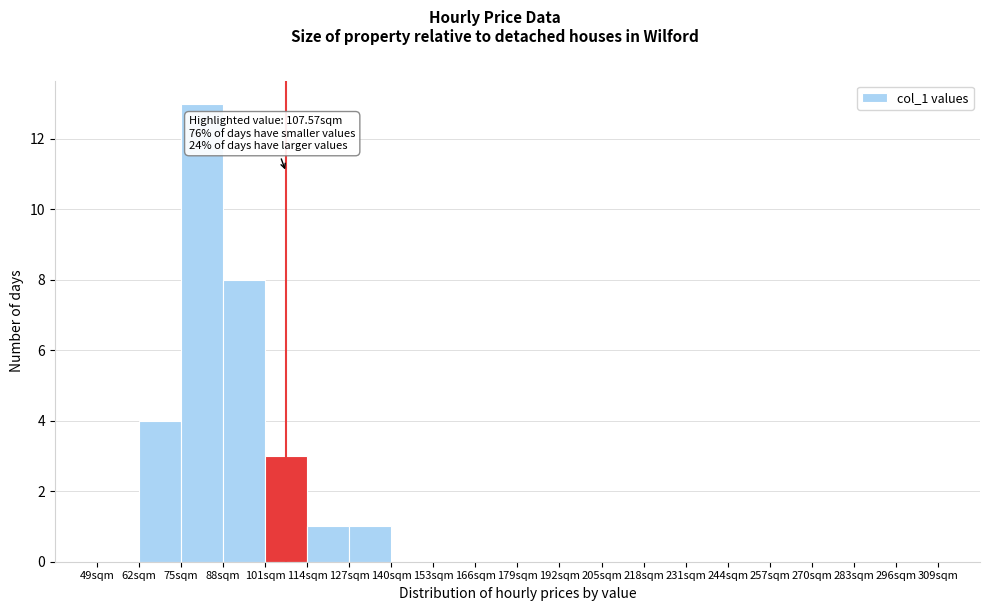

Which range on the x-axis has the tallest bar?

75 to 88